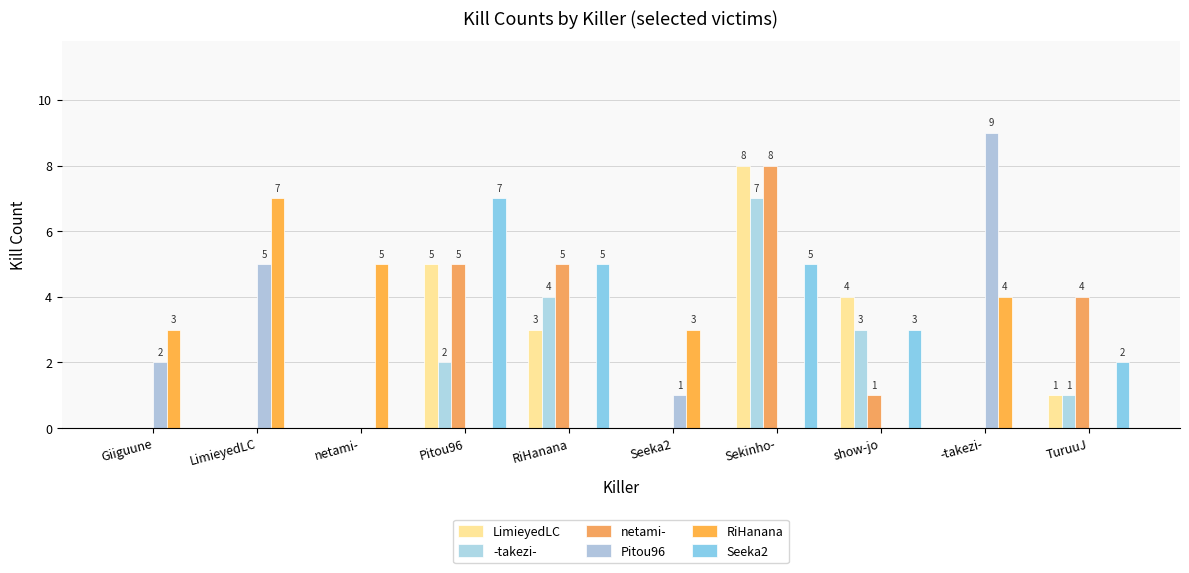

Is the value of LimieyedLC at Seeka2 greater than the value of netami- at Giiguune?

No